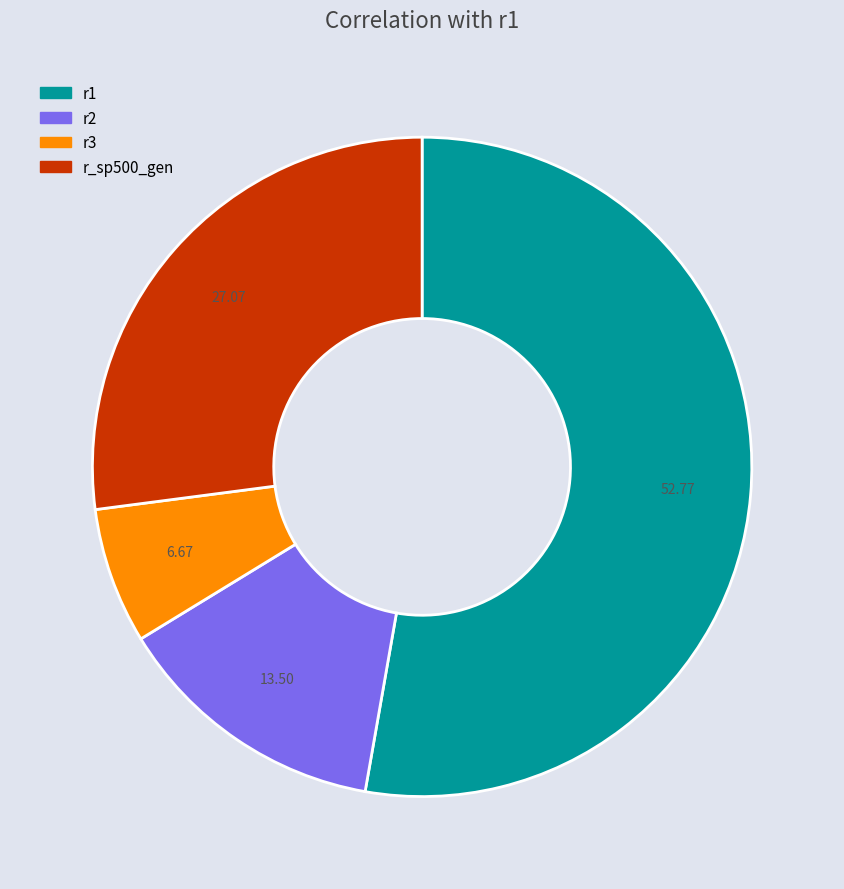

Which slice is the smallest?

r3